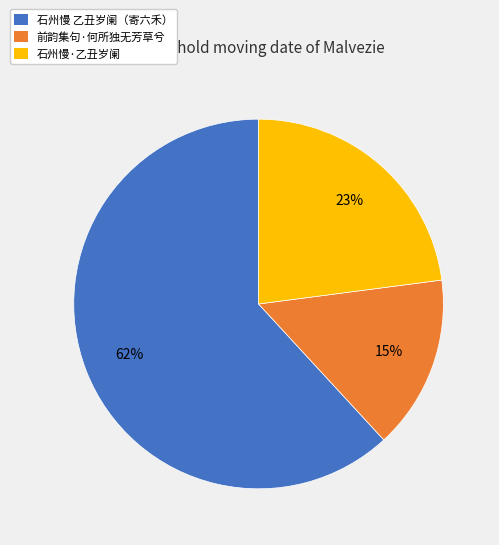

Rank the categories by value from lowest to highest.

前韵集句·何所独无芳草兮, 石州慢·乙丑岁阑, 石州慢 乙丑岁阑（寄六禾）